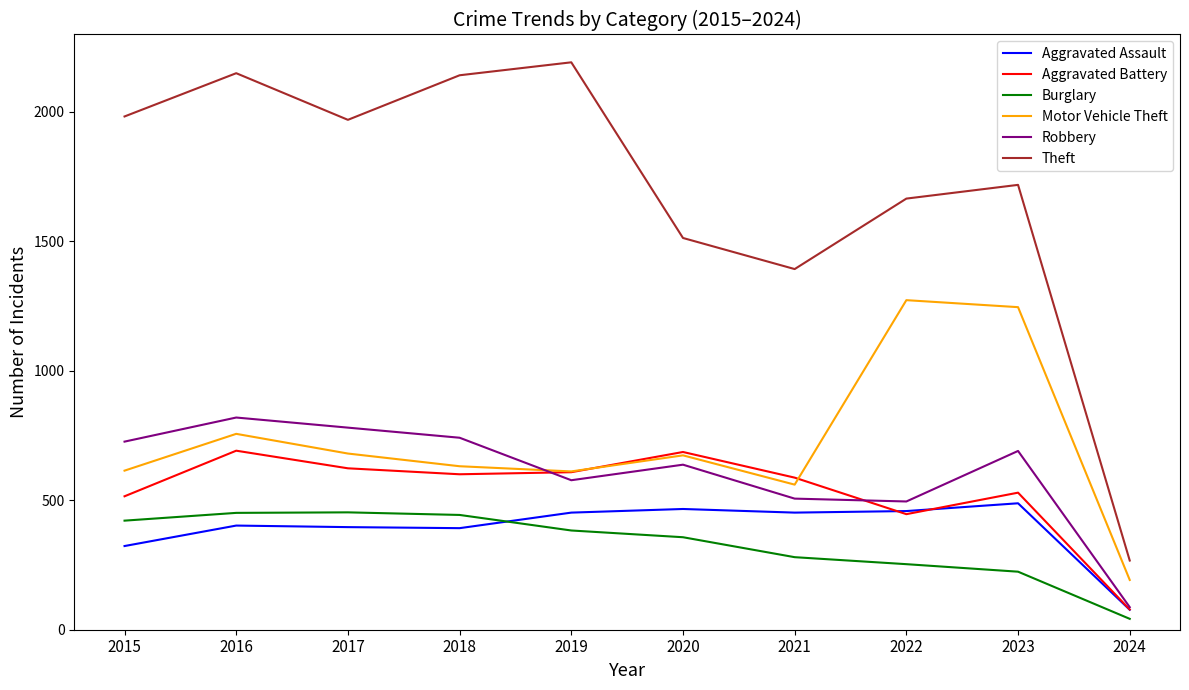

What is the difference between the highest and lowest values at 2017?

1572